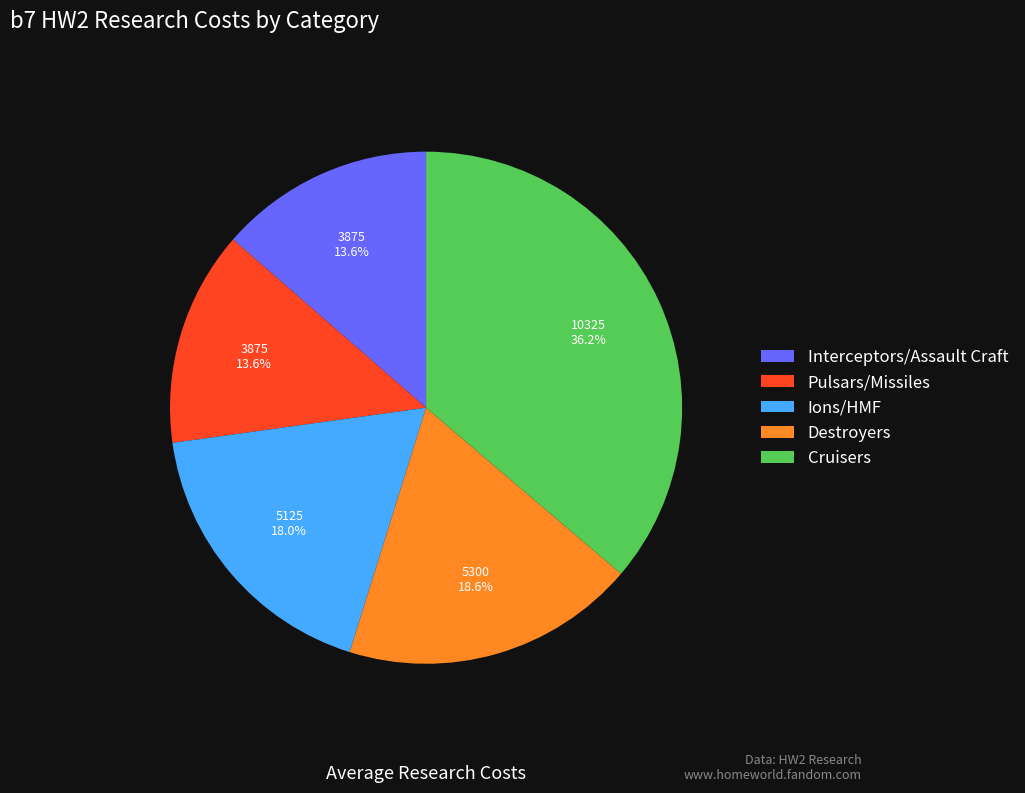

How much of the chart is everything except Cruisers?

63.8%